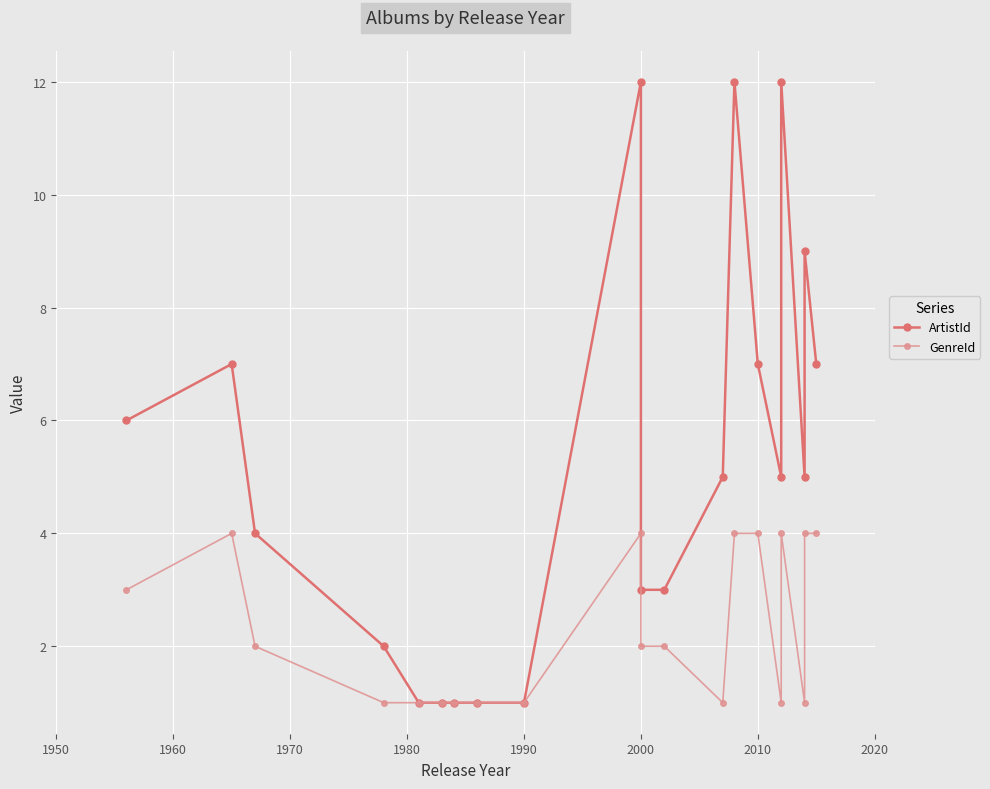

Reading right to left, transcribe all the data shown in this chart.

ArtistId: 7	9	5	12	5	7	12	5	3	3	12	1	1	1	1	1	2	4	7	6
GenreId: 4	4	1	4	1	4	4	1	2	2	4	1	1	1	1	1	1	2	4	3